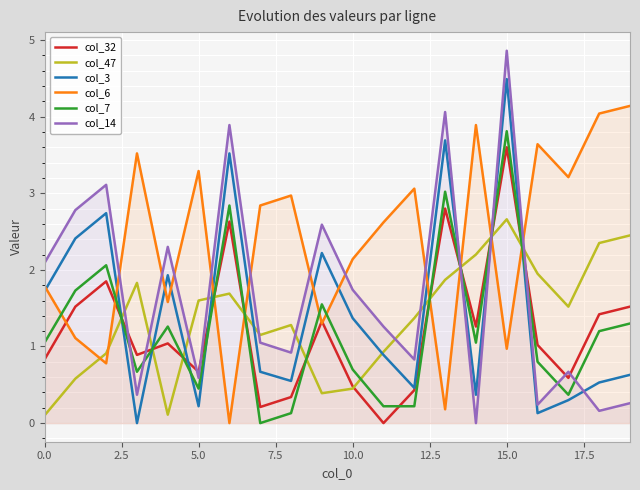

Which series has the largest range (max minus min)?

col_14